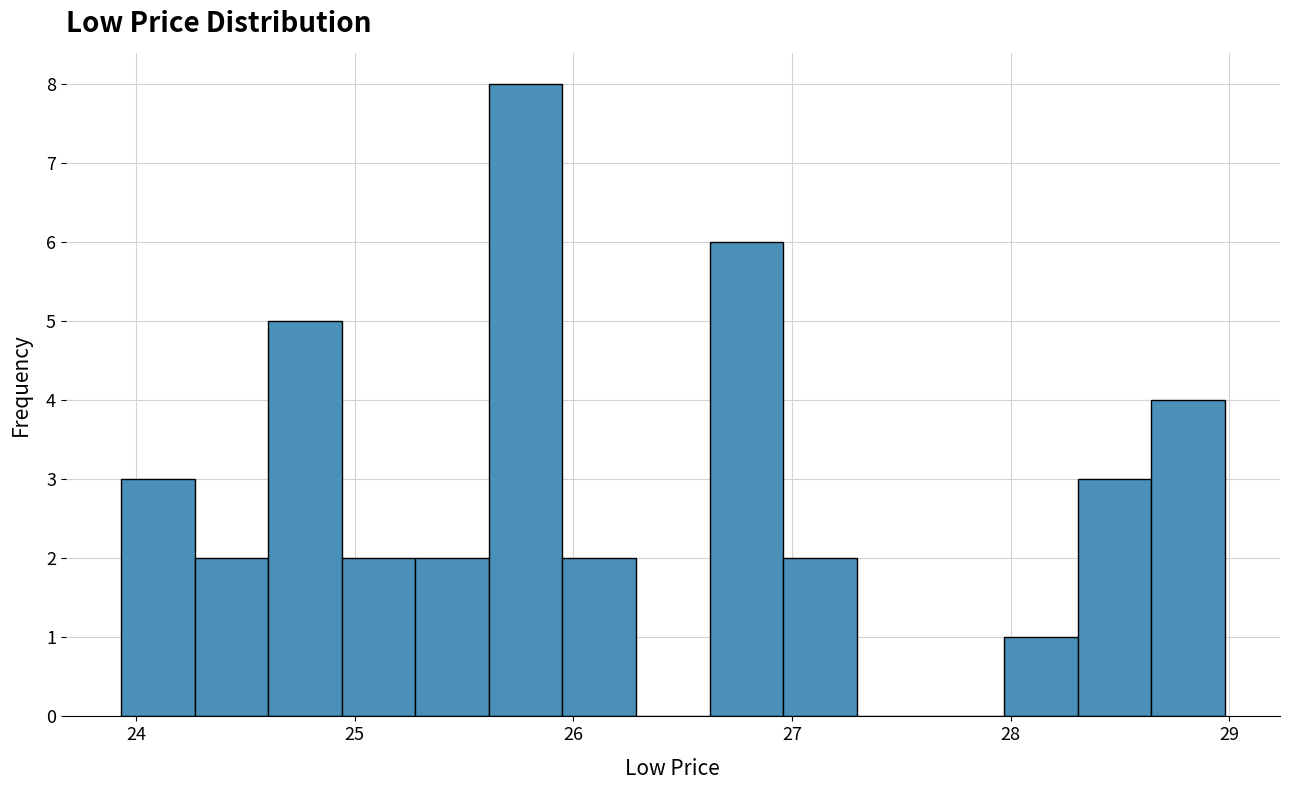

Read against the x-axis, roughly where is the centre of the tallest bar?

25.8